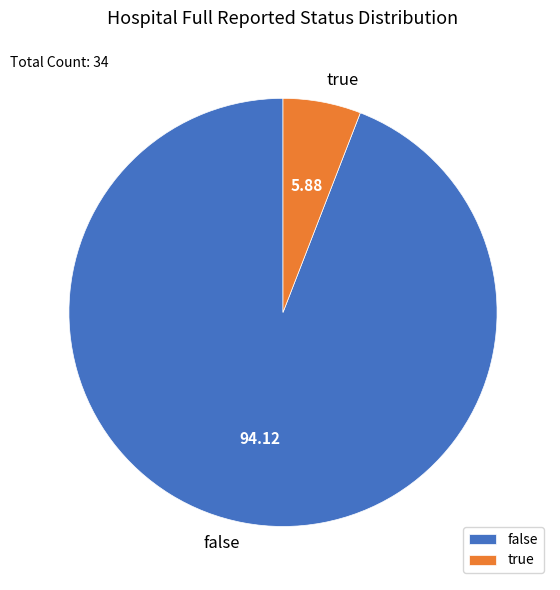

What is the majority slice?

false